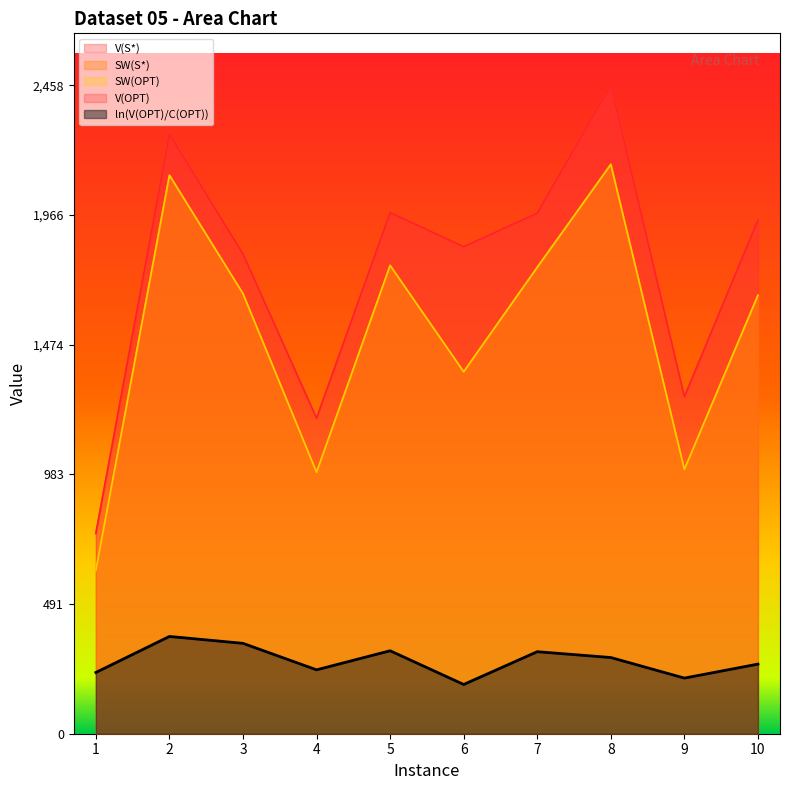

True or false: SW(OPT) and SW(S*) intersect in this chart.

False